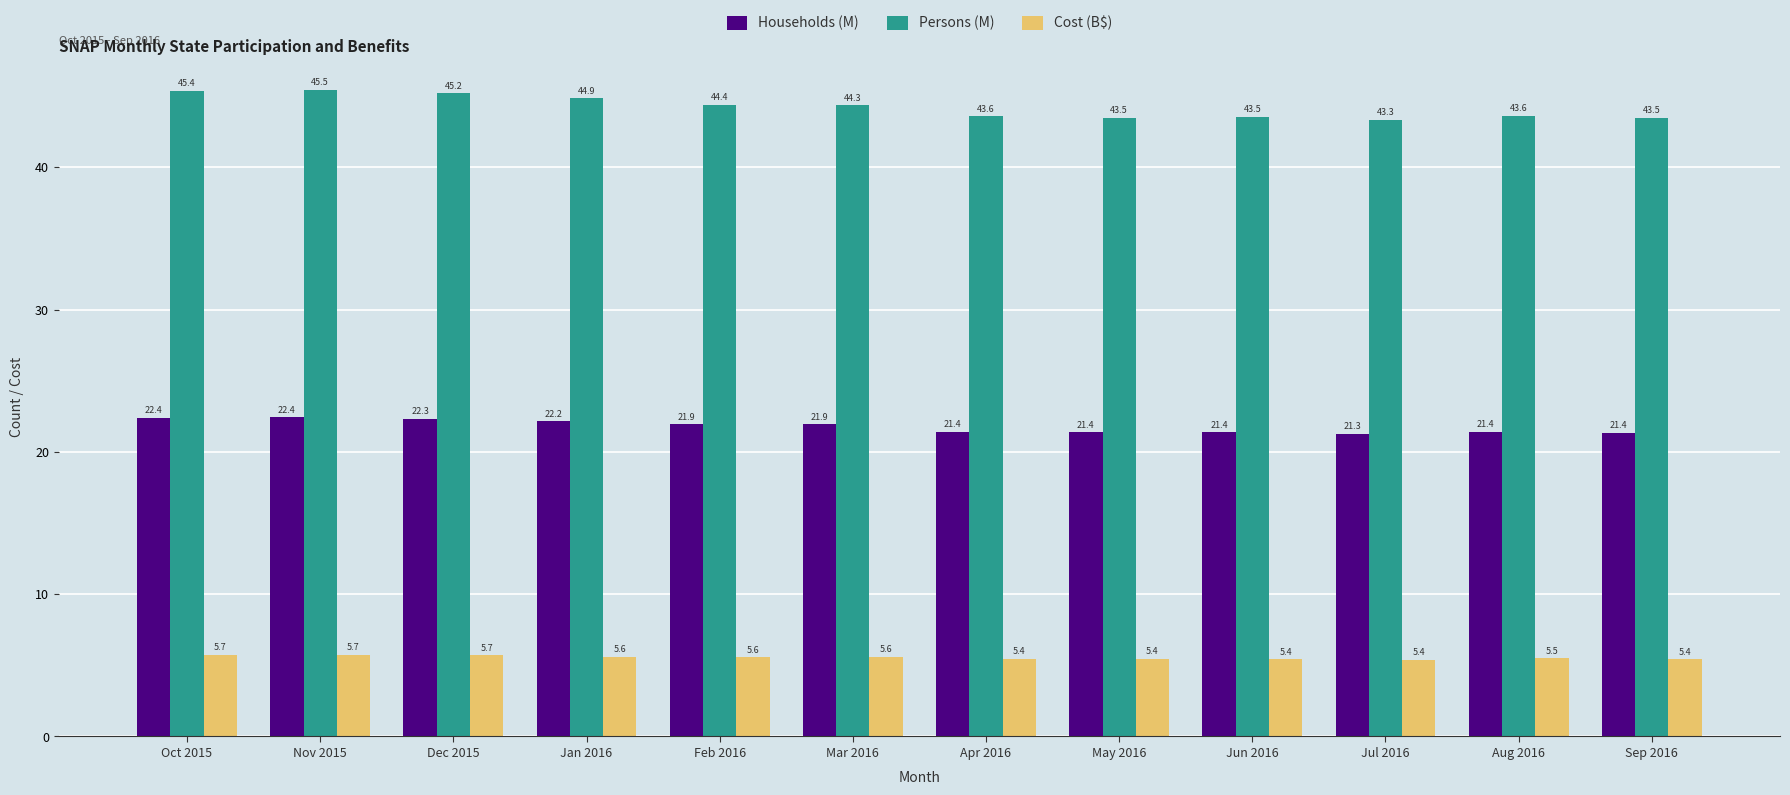

Which series has the widest spread of values?

Persons (M)